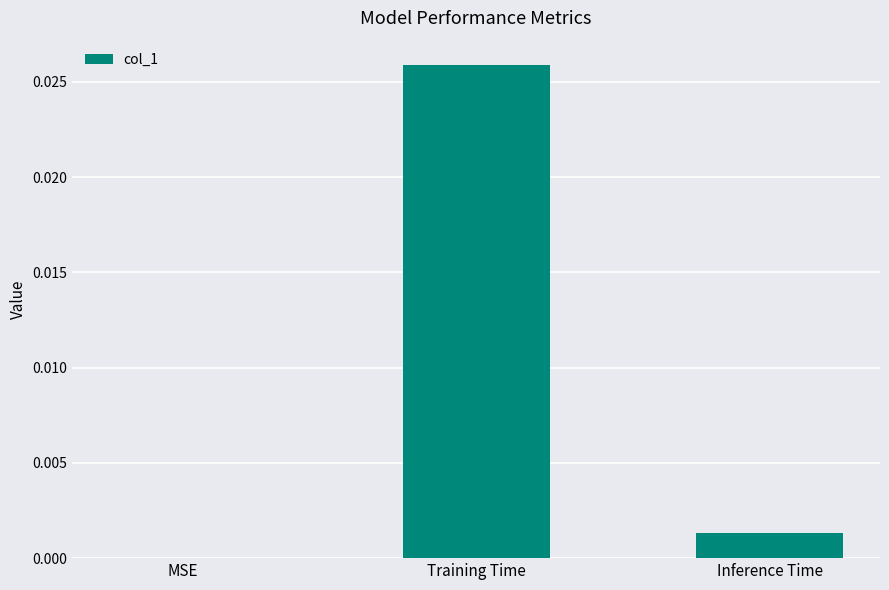

At which category does the chart reach its peak across all series?

Training Time